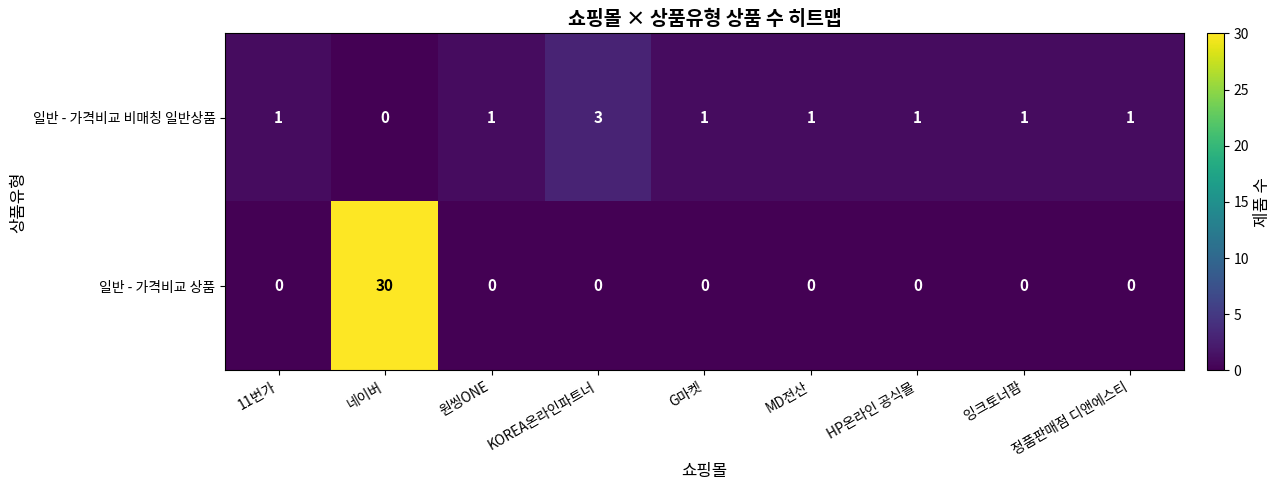

Rank the series by their average value, from highest to lowest.

일반 - 가격비교 상품, 일반 - 가격비교 비매칭 일반상품